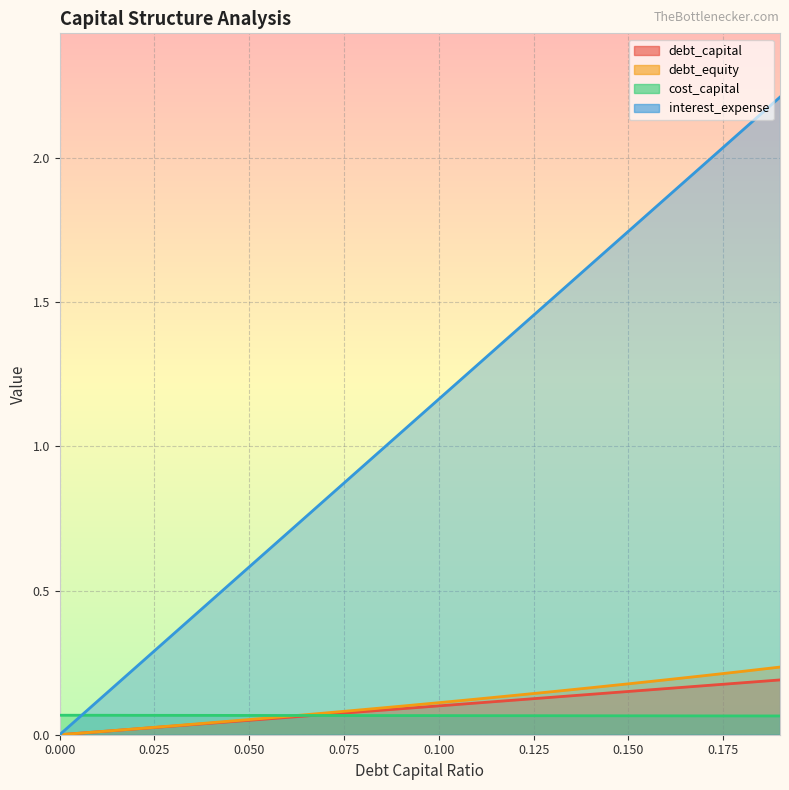

What is the difference between the interest_expense values at 0.09 and 0.15?

0.7